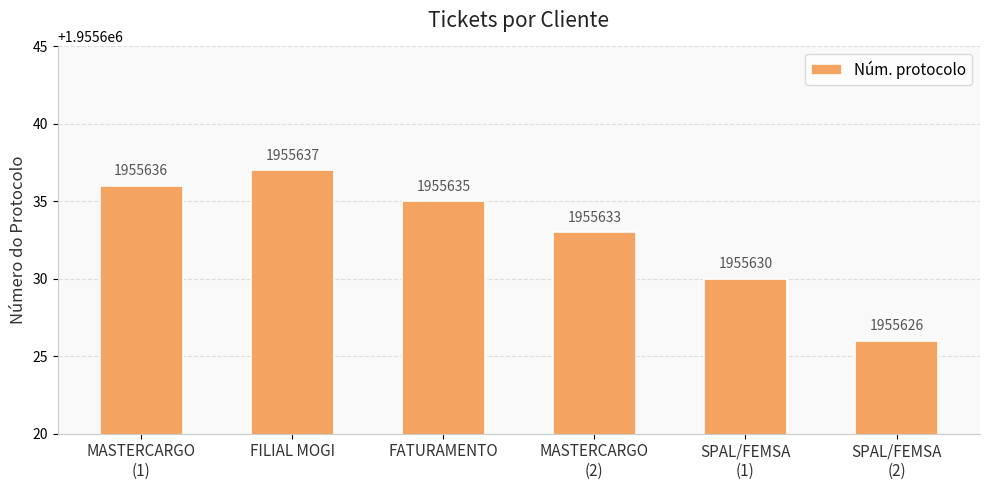

Approximately how many times larger is the value at FILIAL MOGI compared to SPAL/FEMSA
(1)?

1.0